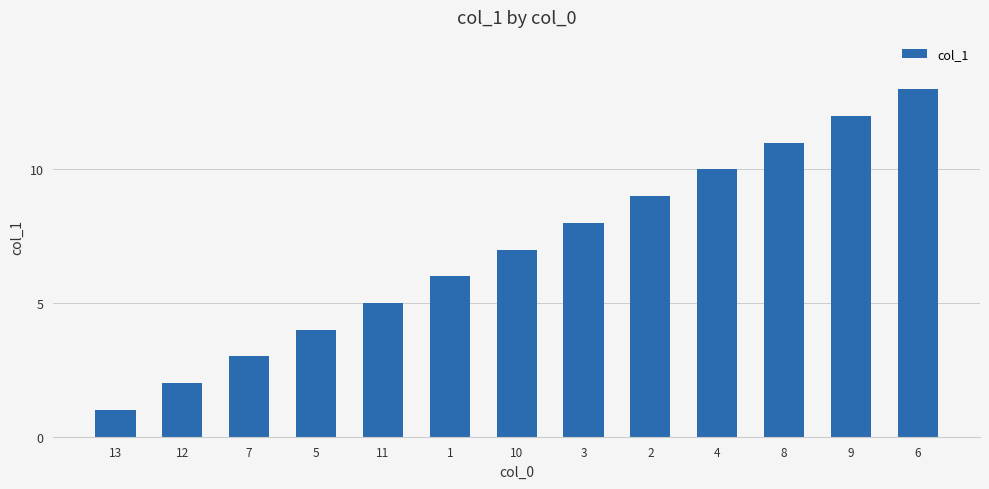

How many bars are there in total?

13